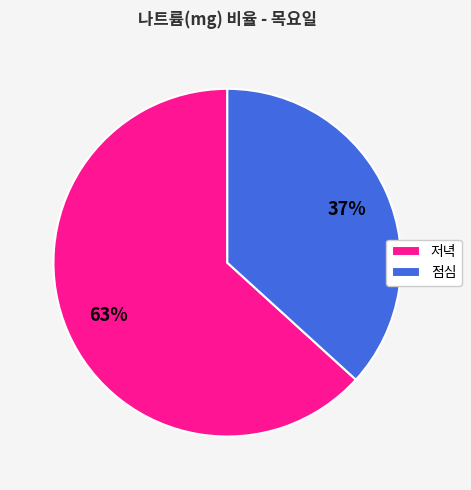

Which slice is the largest?

저녁